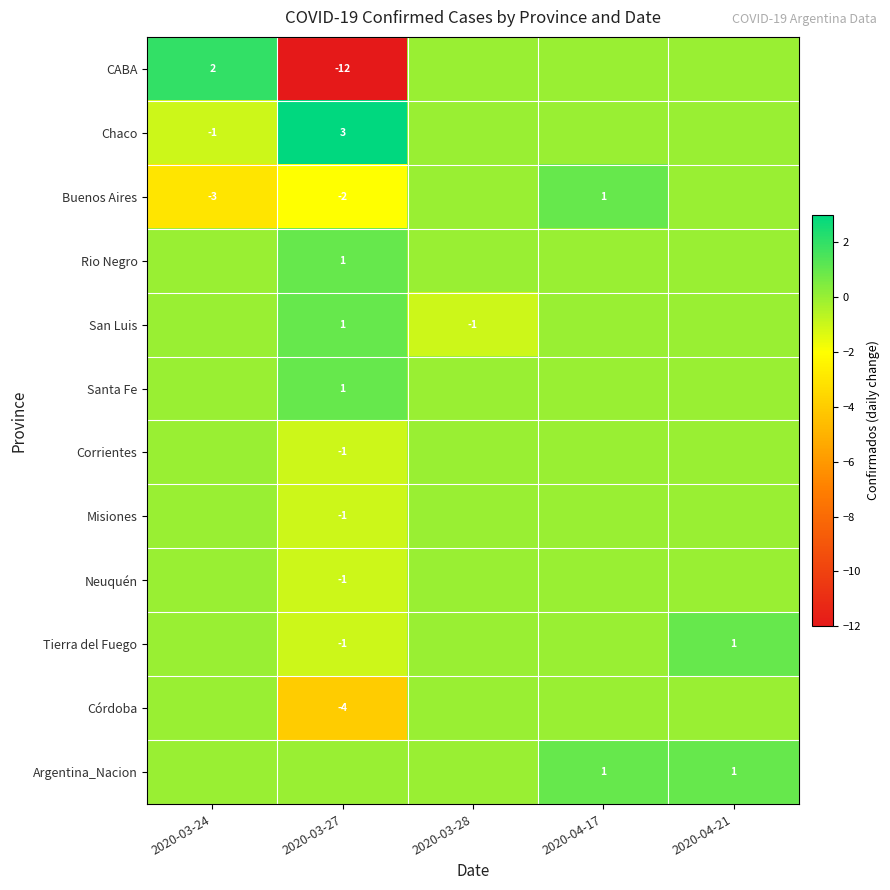

The Tierra del Fuego series shows -2 at 2020-03-27. True or false?

False